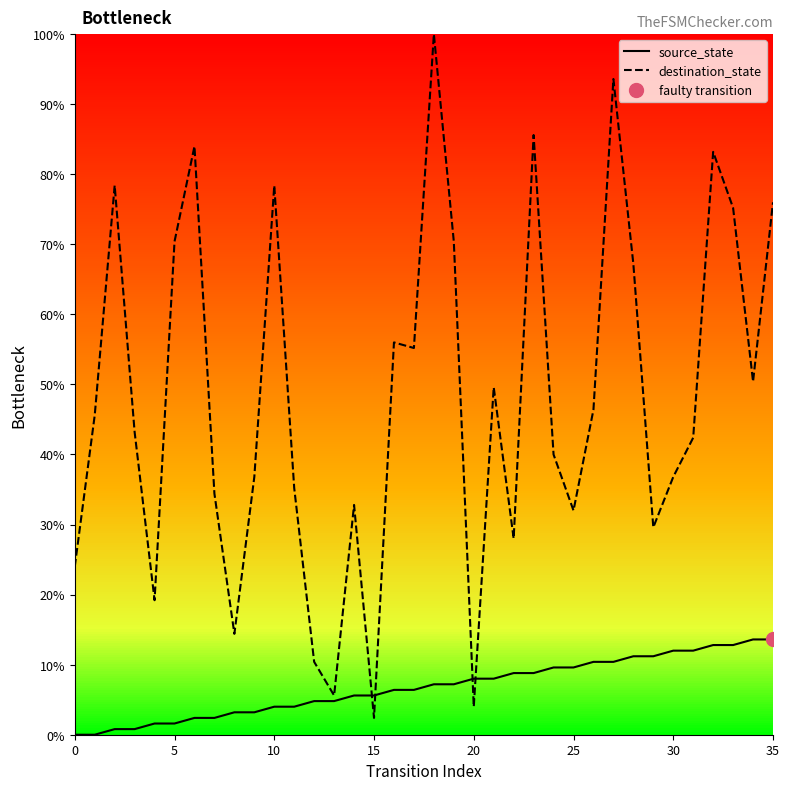

What is the value of the destination_state point at the 10th from the left?

36.8